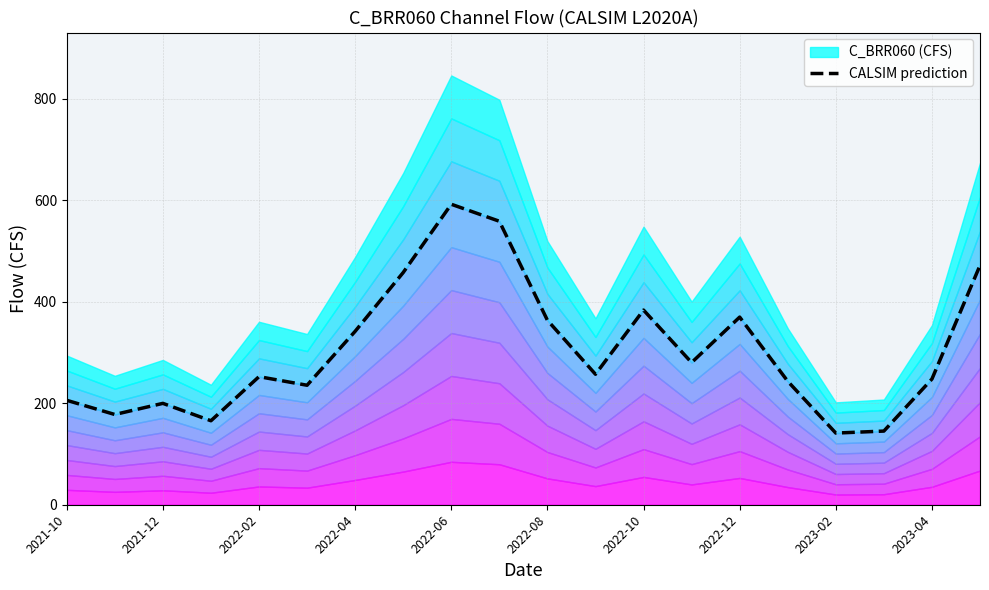

Is it true that the value at 2022-10 is 157.2?

False